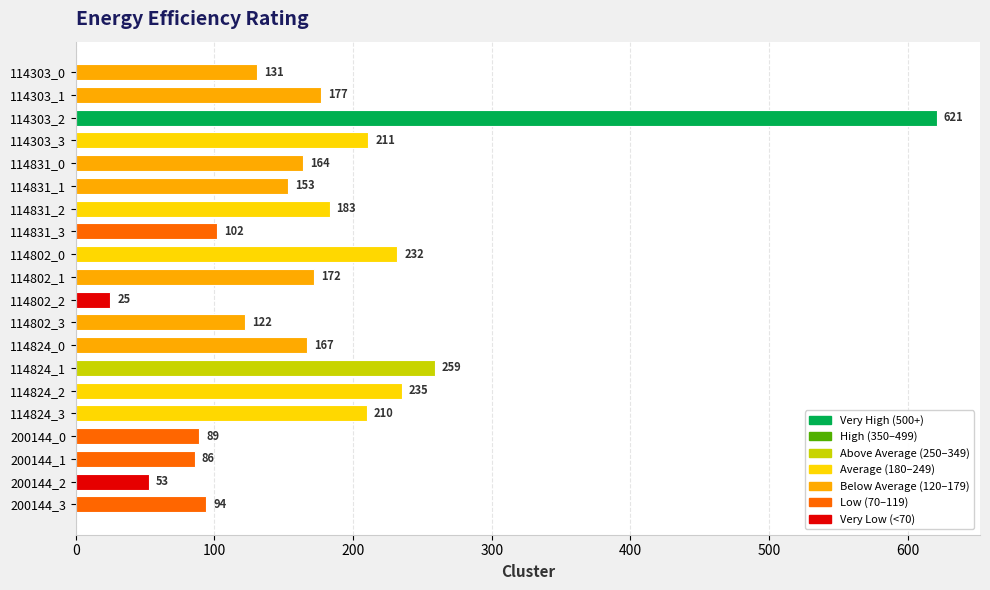

Reading top to bottom, transcribe all the data shown in this chart.

131	177	621	211	164	153	183	102	232	172	25	122	167	259	235	210	89	86	53	94